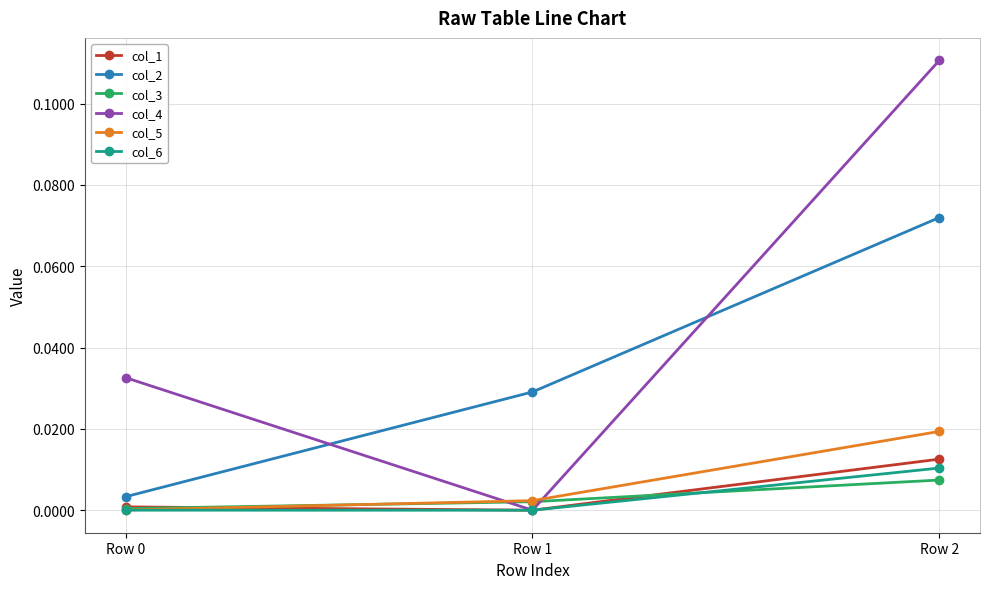

True or false: col_4 has a value of 0.0 at Row 0.

True